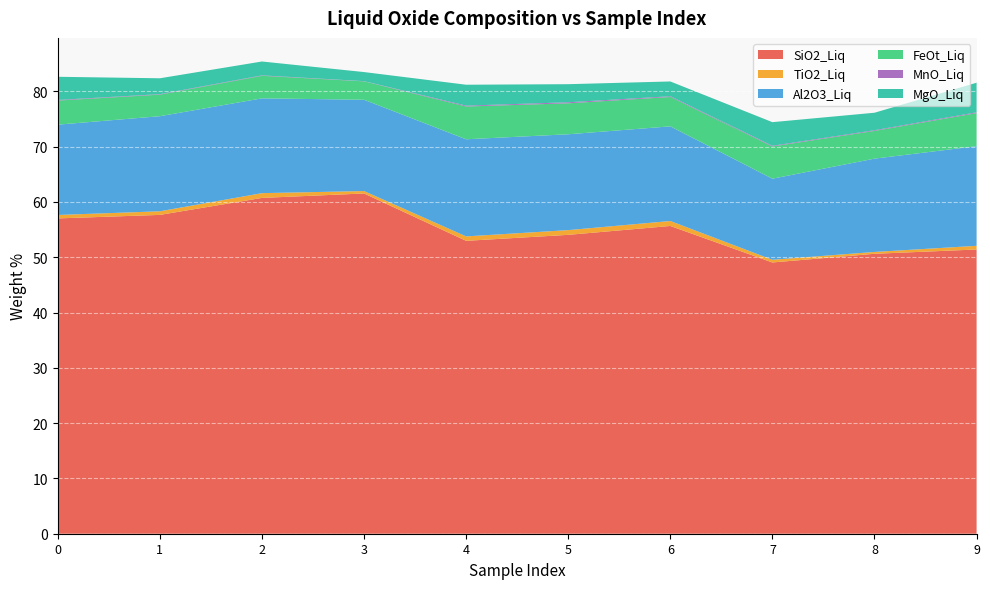

Reading left to right, extract all data points from this chart.

SiO2_Liq: 57.0	57.7	60.7	61.5	53.0	54.1	55.7	49.1	50.6	51.4
TiO2_Liq: 0.6	0.7	0.9	0.4	0.8	0.9	0.9	0.5	0.3	0.7
Al2O3_Liq: 16.3	17.2	17.1	16.5	17.6	17.3	17.1	14.7	16.9	18.0
FeOt_Liq: 4.4	3.9	4.1	3.3	5.9	5.6	5.3	5.8	5.0	6.0
MnO_Liq: 0.1	0.1	0.1	0.0	0.1	0.2	0.1	0.1	0.1	0.1
MgO_Liq: 4.2	2.9	2.5	1.6	3.8	3.3	2.7	4.3	3.2	5.3